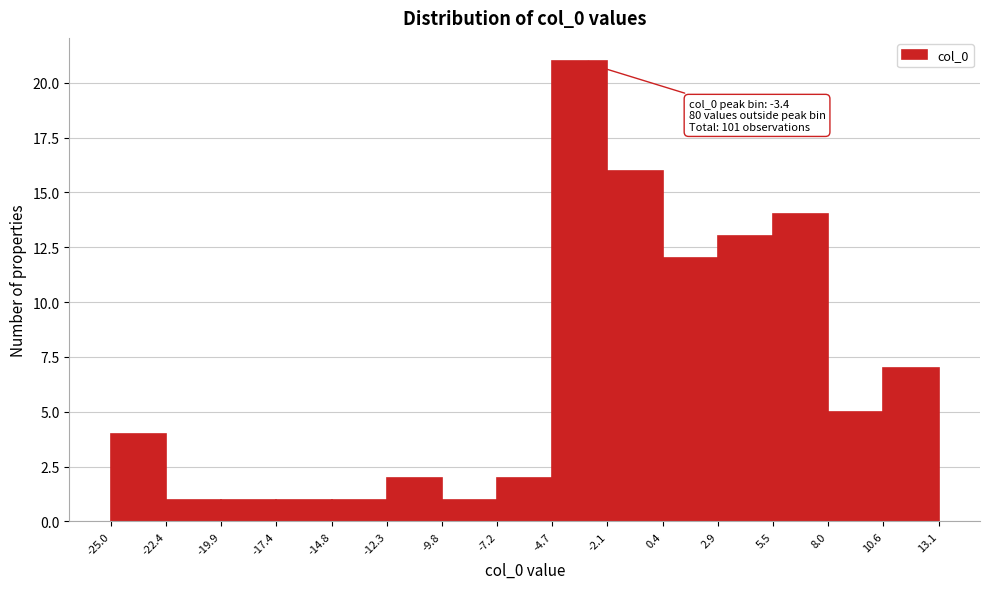

Which range on the x-axis has the tallest bar?

-4.7 to -2.1